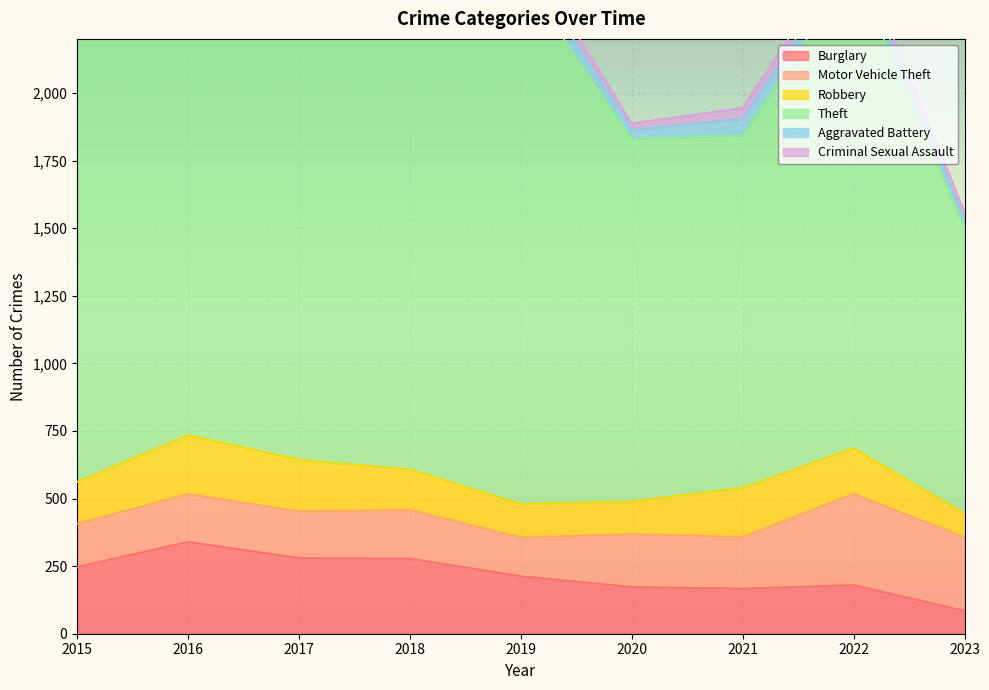

At which label is Motor Vehicle Theft closest to 240?

2023